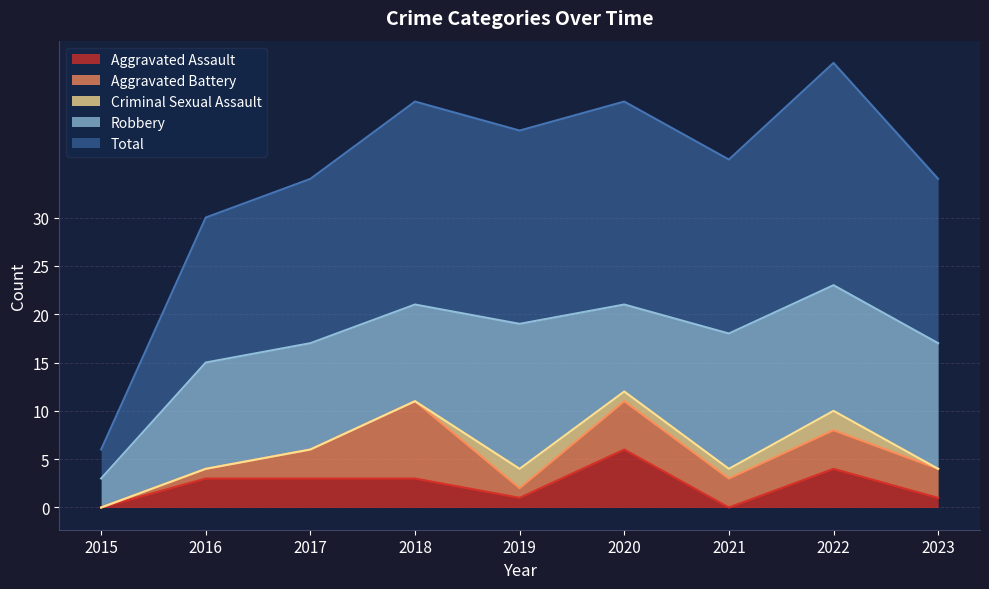

Which label corresponds to the largest value in the chart?

2022